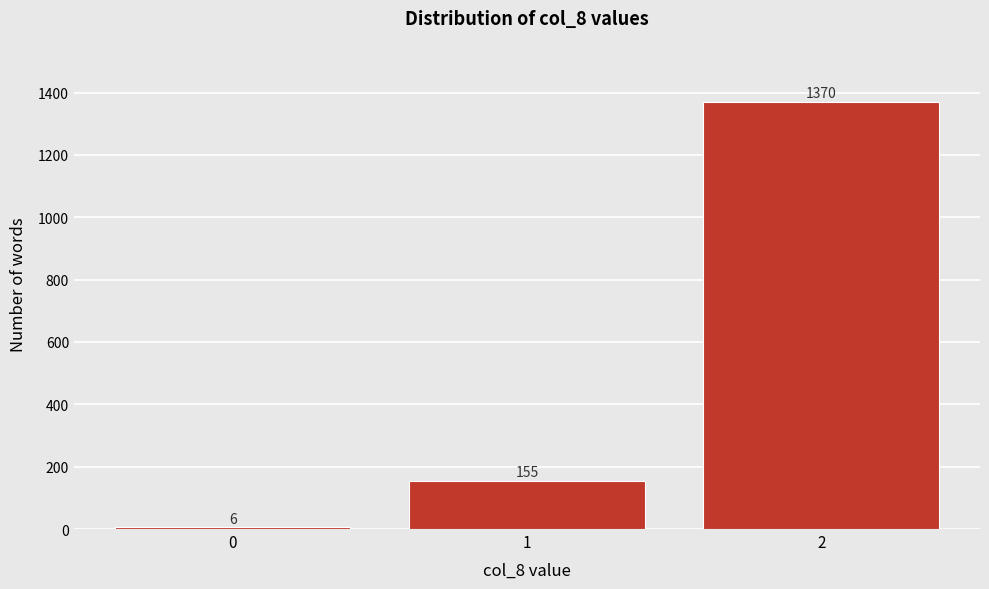

Reading left to right, extract all data points from this chart.

0=6	1=155	2=1370